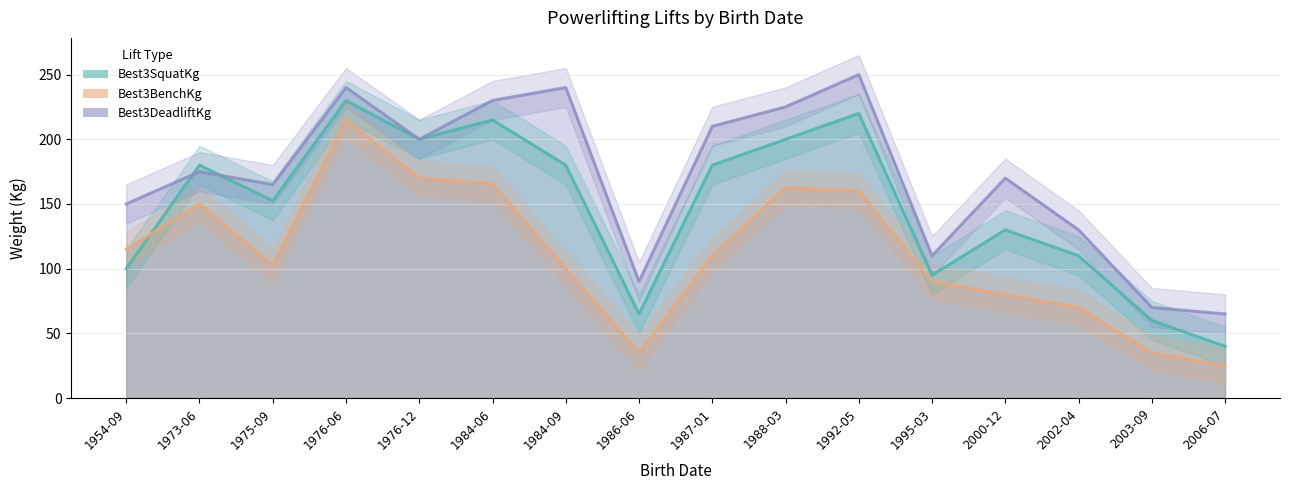

The Best3SquatKg series shows 227.3 at 2000-12. True or false?

False